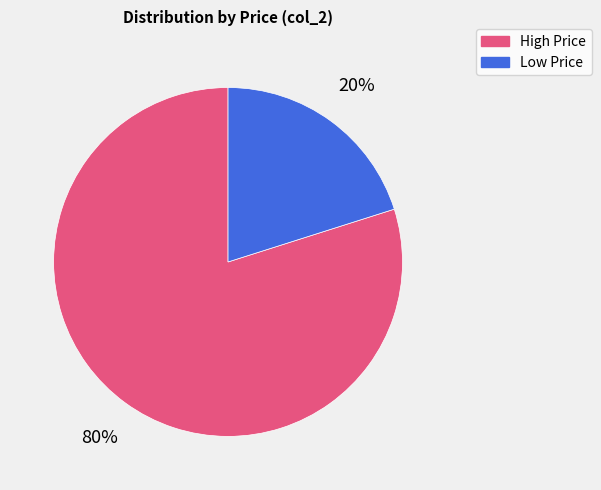

Does any single category account for the majority?

Yes